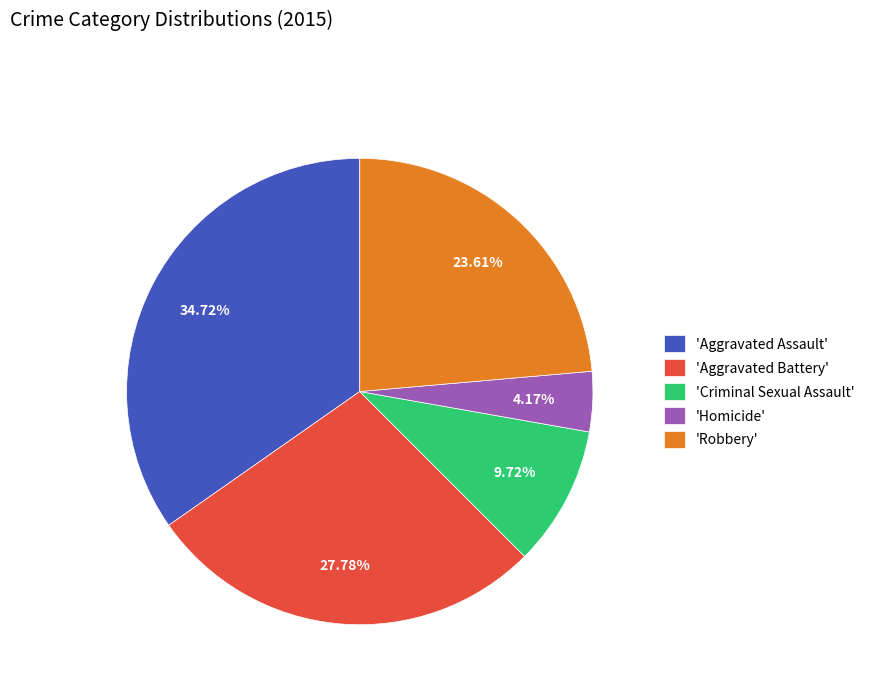

Does any single category account for the majority?

No